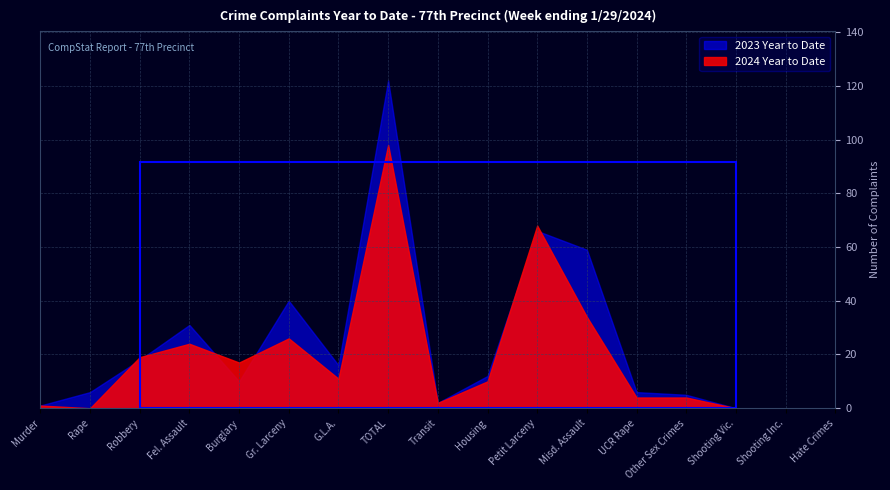

At which category is the sum across all series the highest?

TOTAL